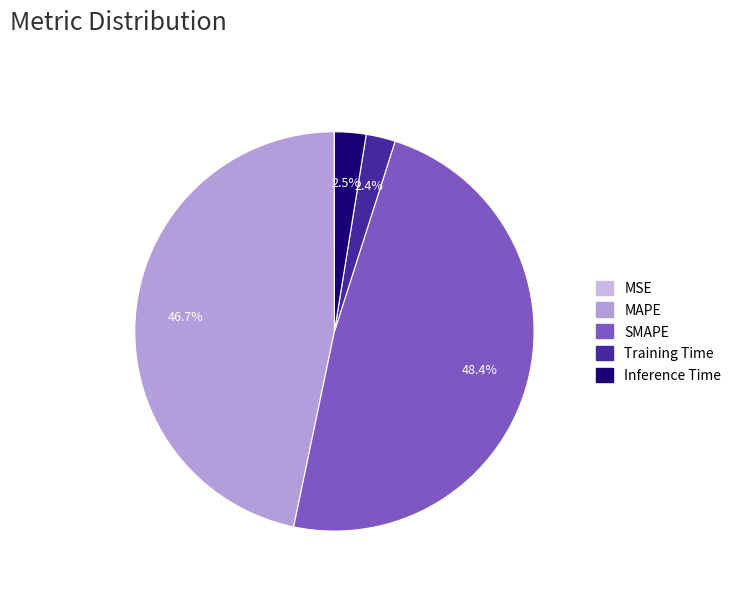

To the nearest percent, what percentage of the pie is Training Time?

2%